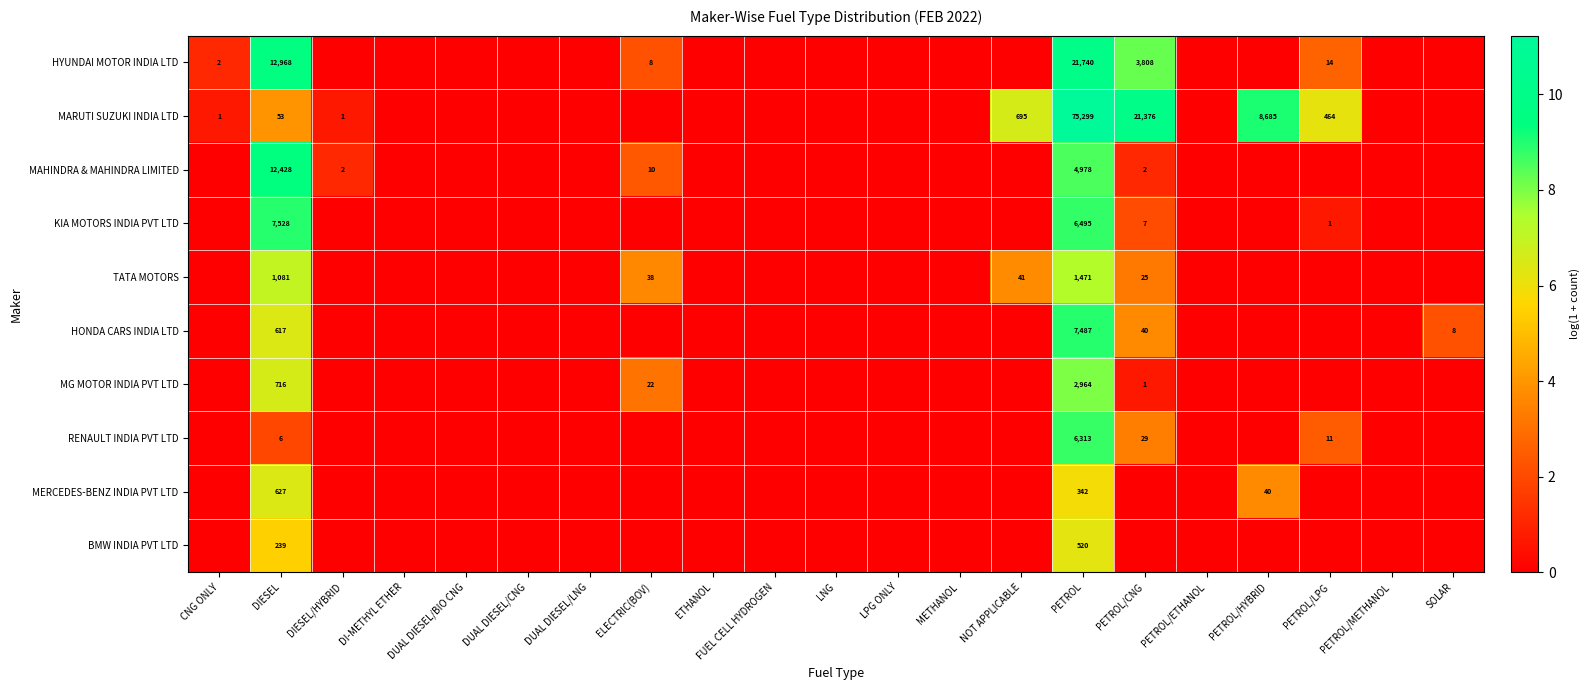

Is it true that HONDA CARS INDIA LTD equals 11228 at PETROL?

False